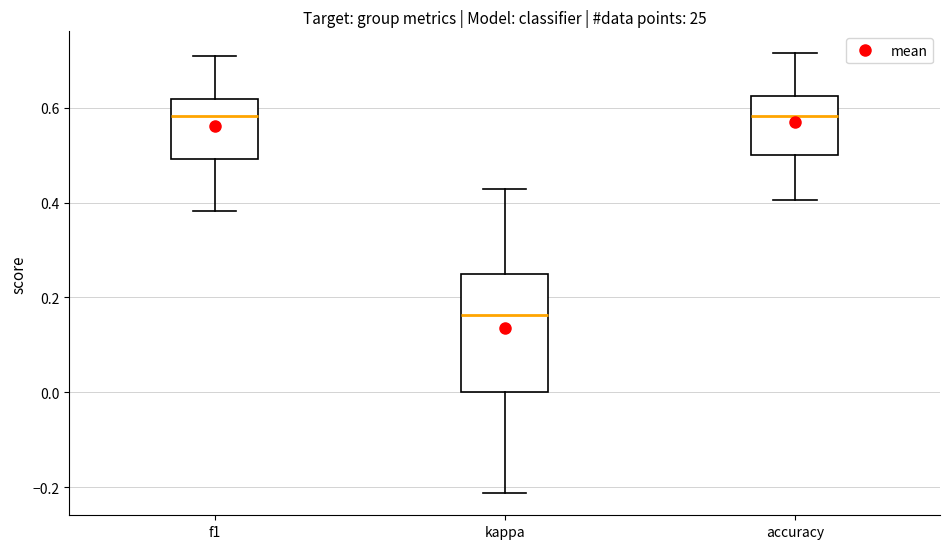

Comparing the boxes themselves (not the whiskers), which one is the tallest?

kappa